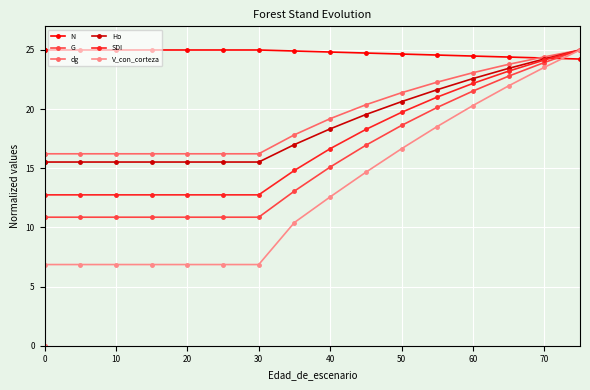

True or false: SDI has a value of 5.4 at 80.

False